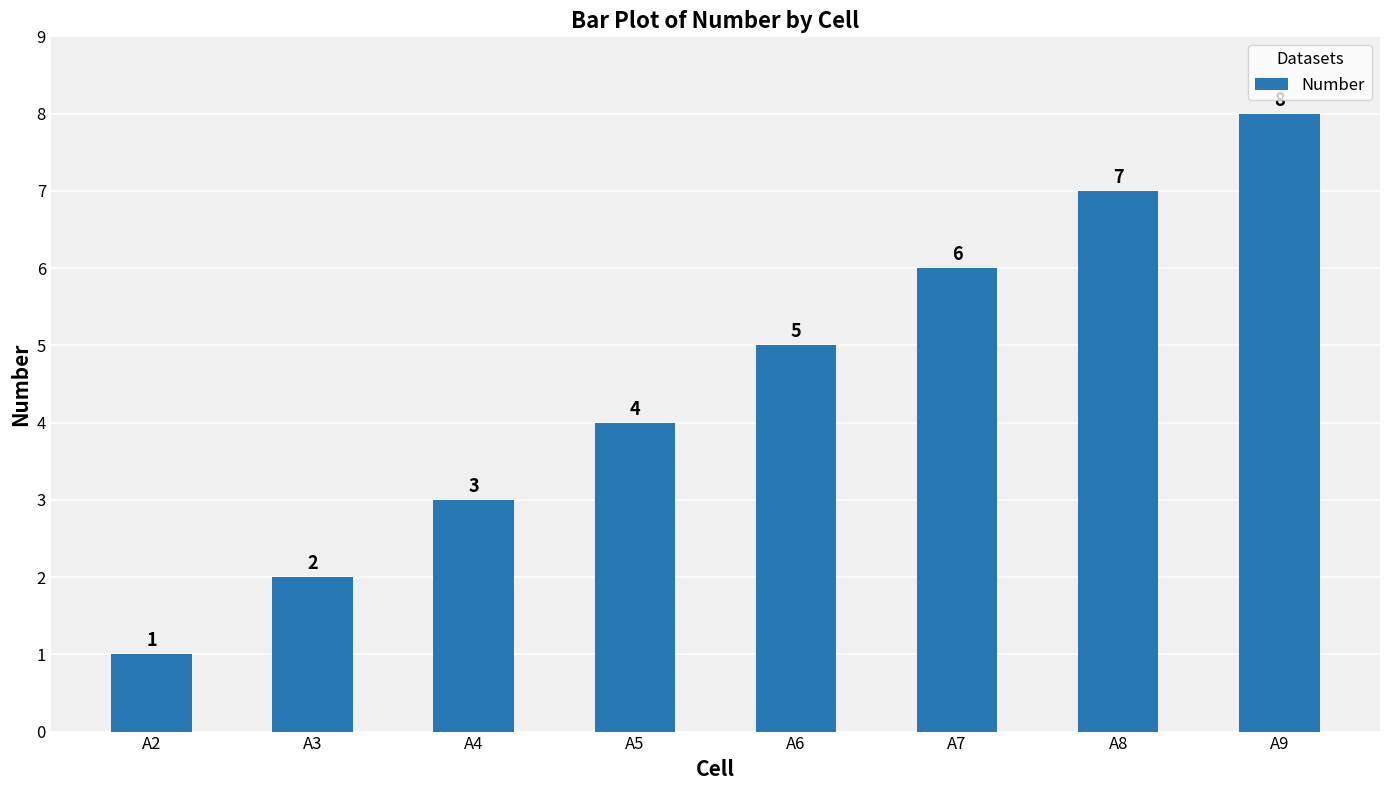

Count the number of data series in this chart.

1